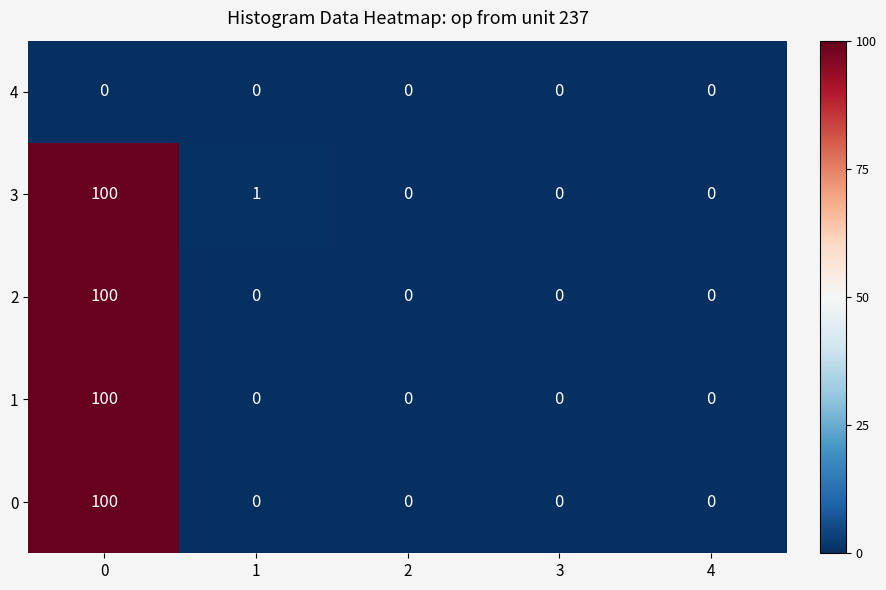

Reading left to right, list all the values displayed in this chart.

4: 0	0	0	0	0
3: 100	1	0	0	0
2: 100	0	0	0	0
1: 100	0	0	0	0
0: 100	0	0	0	0